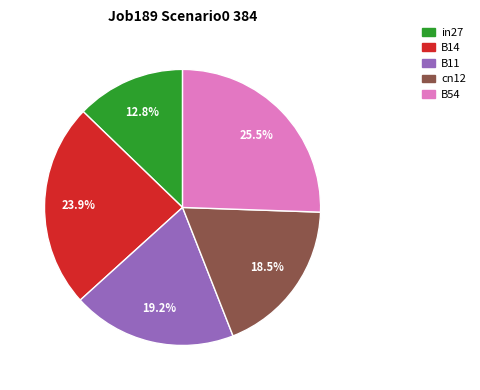

Is the sum of B14 and cn12 greater than half?

No